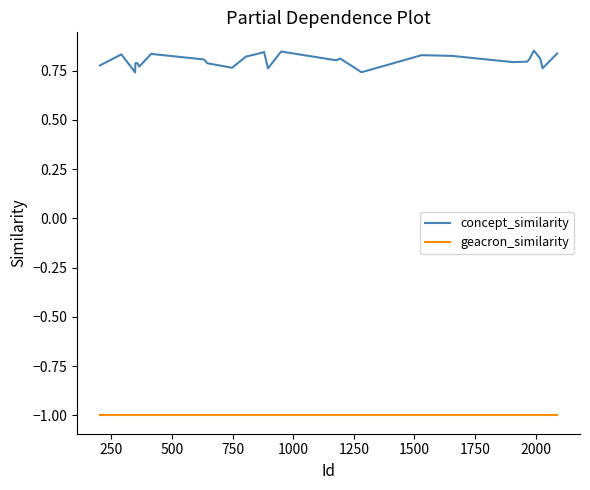

Which series has the widest spread of values?

concept_similarity